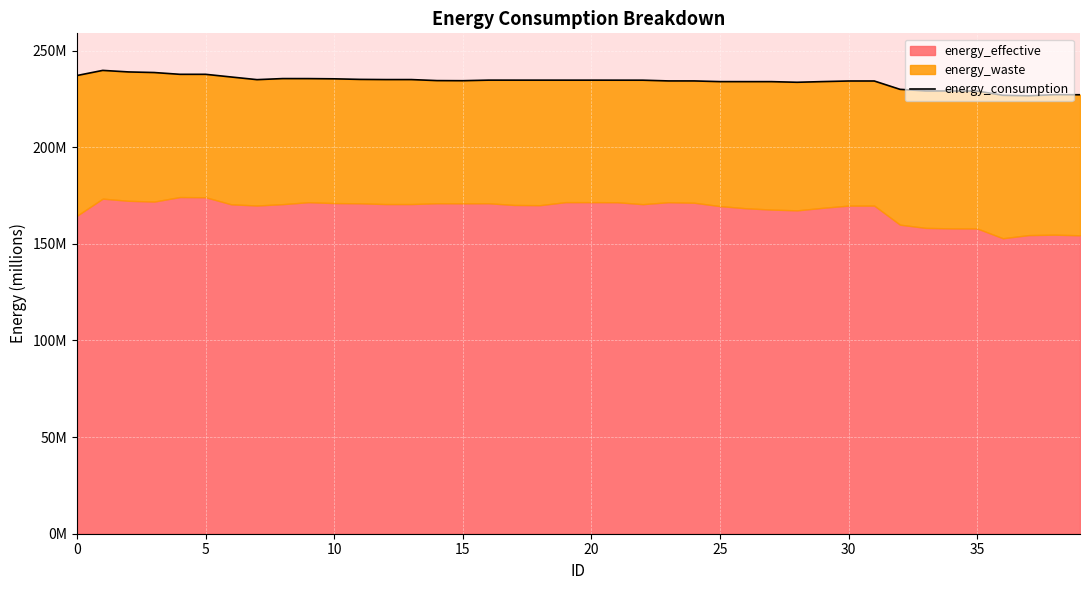

How many lines are shown in the chart?

1